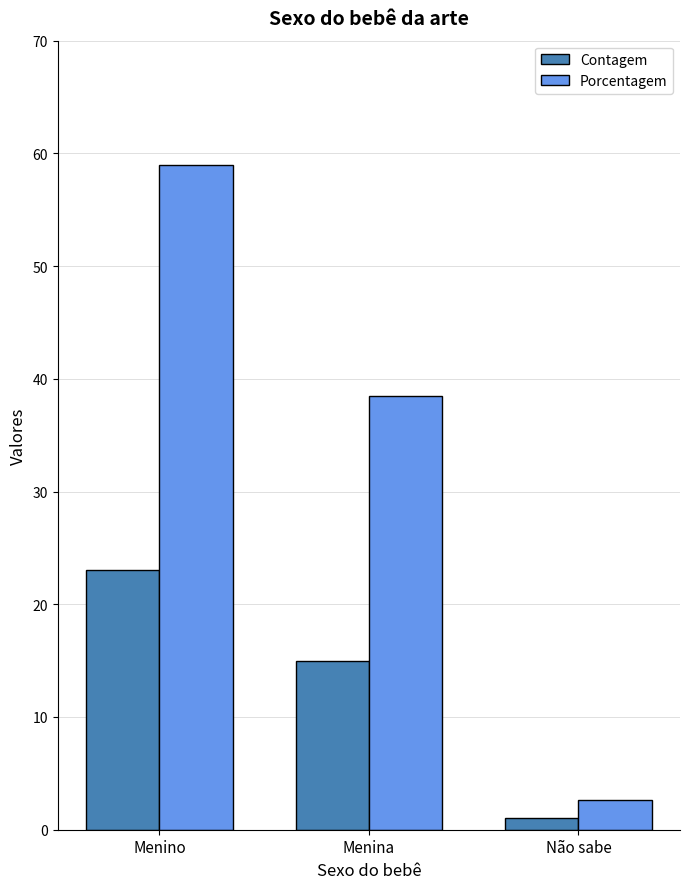

At which label does Porcentagem reach its peak?

Menino